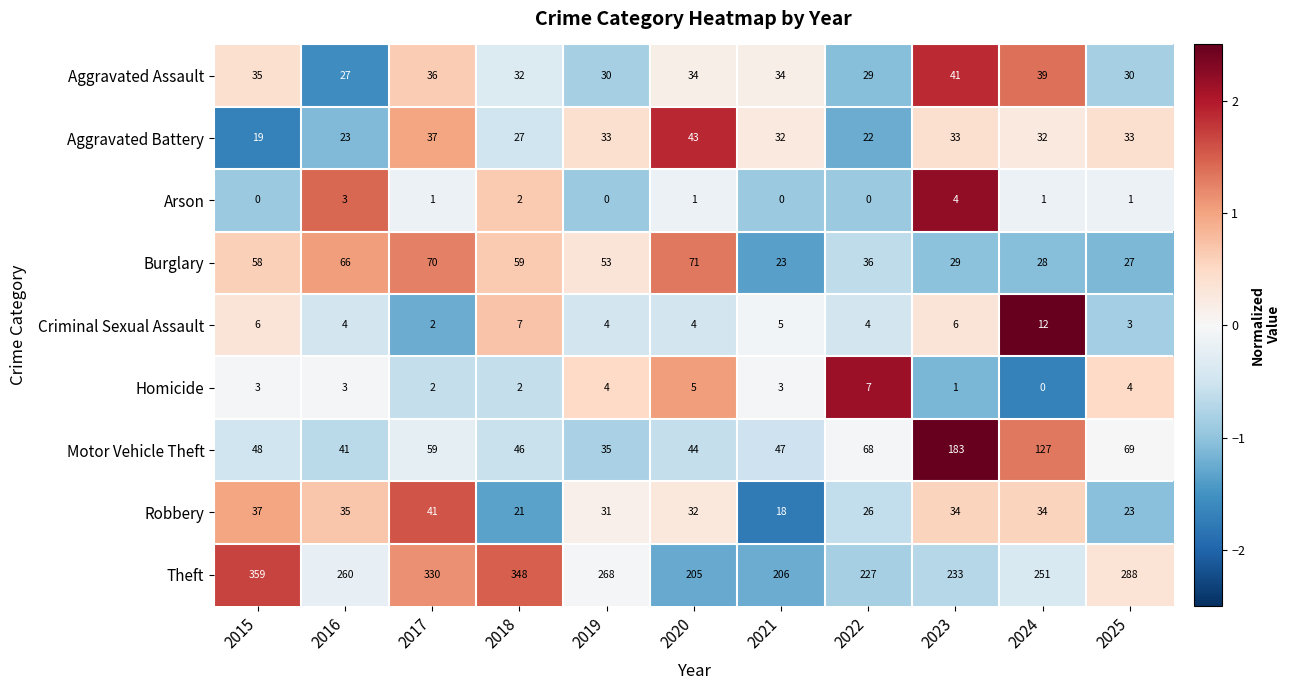

Rank the series at 2025 from highest to lowest value.

Theft, Motor Vehicle Theft, Aggravated Battery, Aggravated Assault, Burglary, Robbery, Homicide, Criminal Sexual Assault, Arson